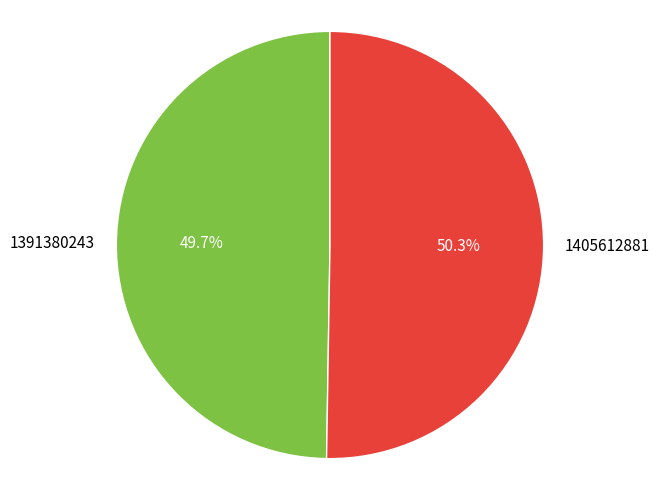

What percentage is NOT represented by 1391380243?

50.3%